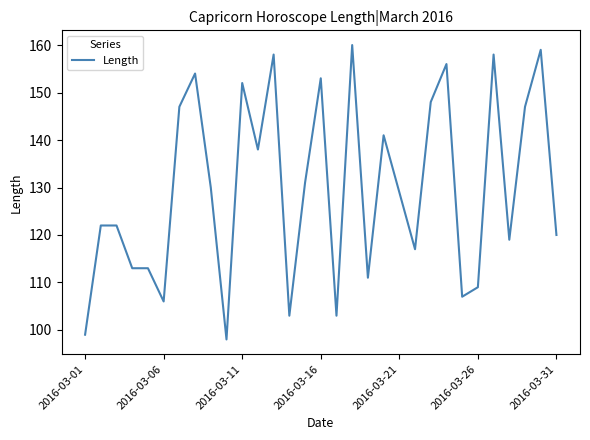

What is the smallest value displayed?

98